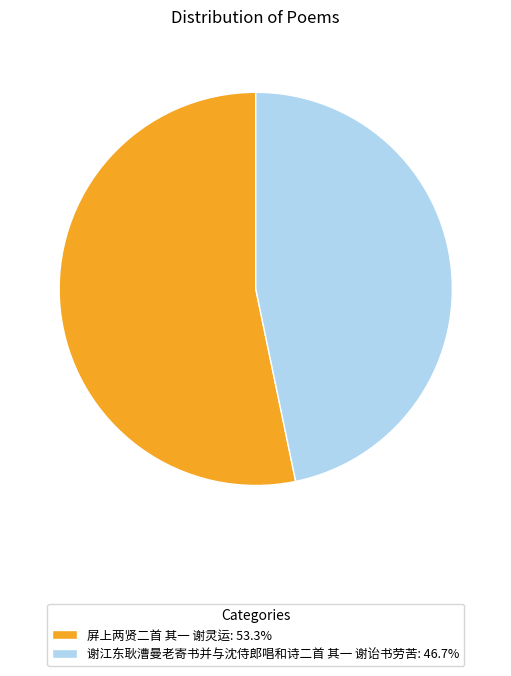

Which slice is the largest?

屏上两贤二首 其一 谢灵运